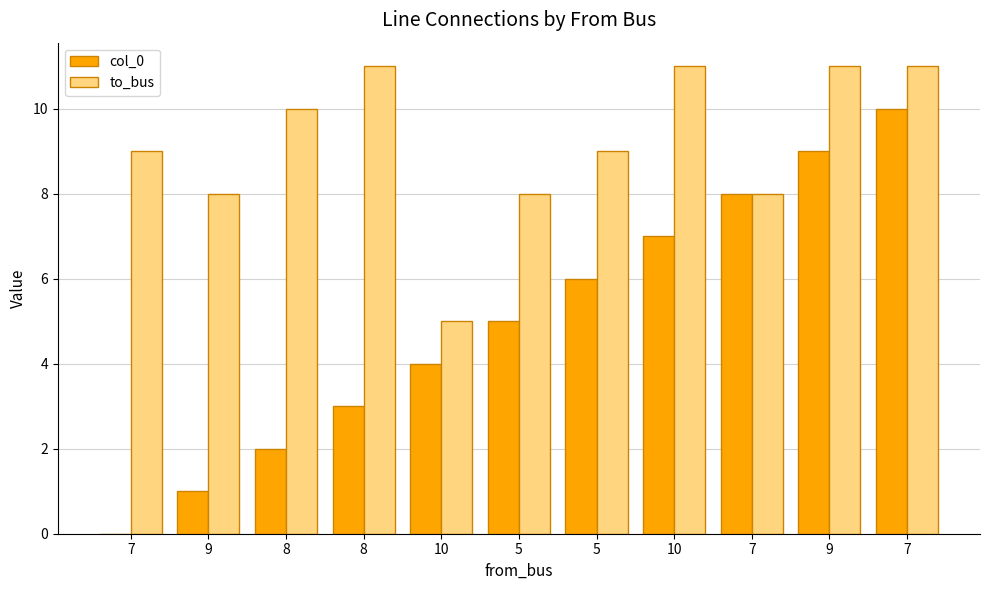

How many to_bus values are between 8 and 11?

10